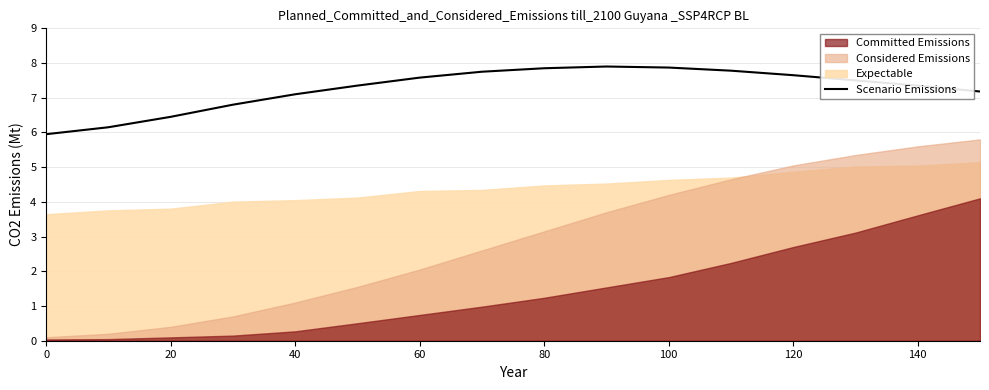

The value of Scenario Emissions at 20 is 11.5. True or false?

False